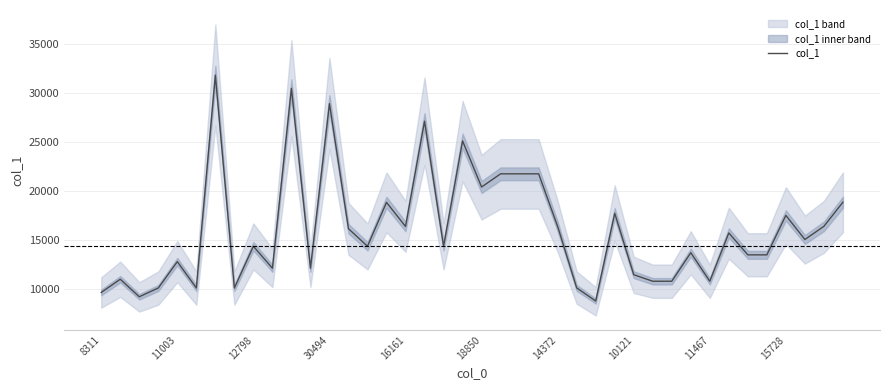

Which has a higher value, 39 or 35?

39